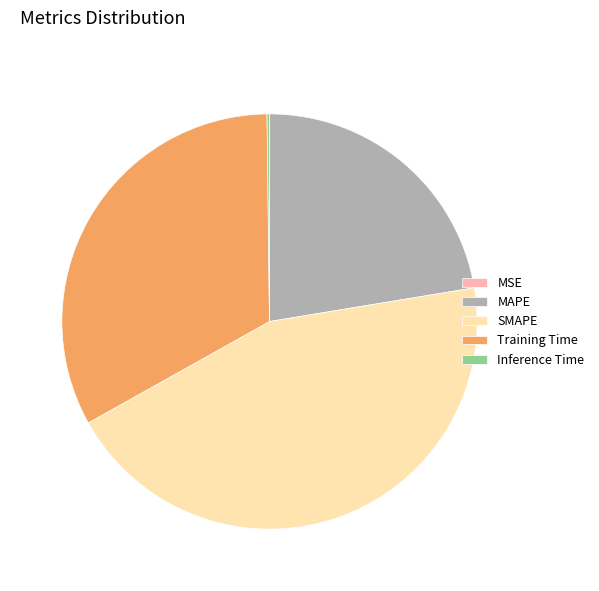

Is the sum of MAPE and SMAPE greater than half?

Yes